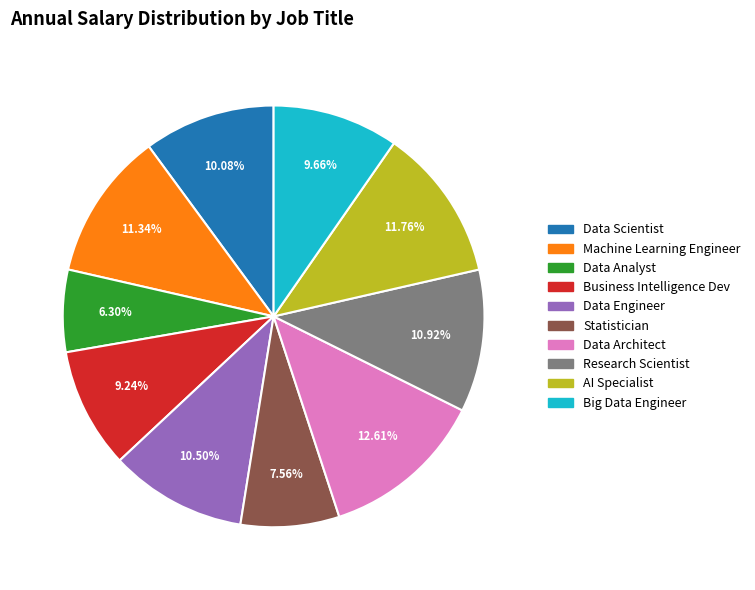

Is it true that Data Analyst is 6% of the pie?

True